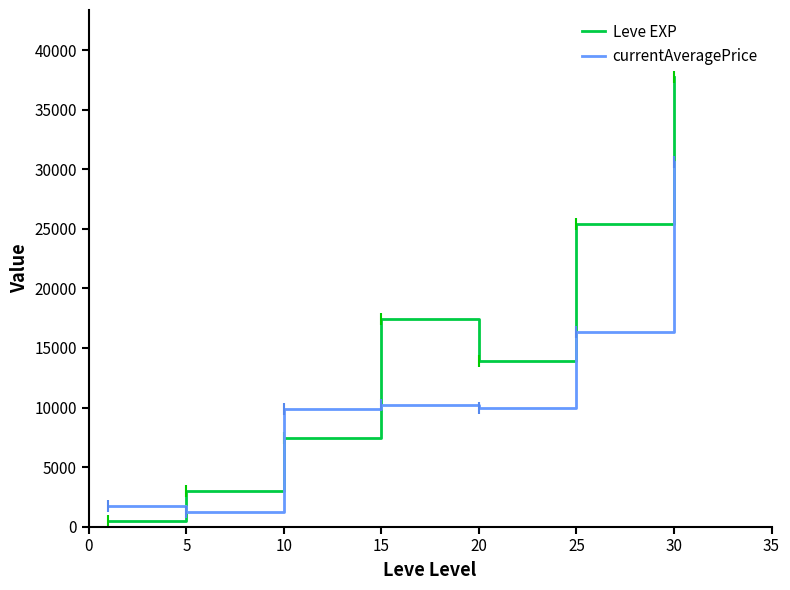

Which series has the largest total across all categories?

Leve EXP